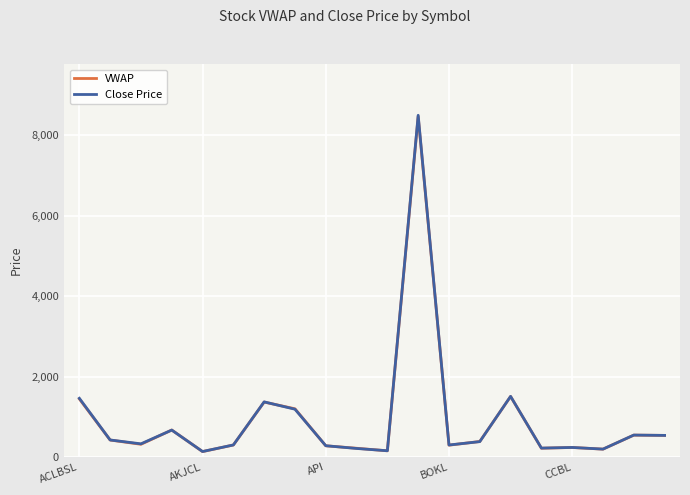

What is the maximum value shown in the chart?

8500.0